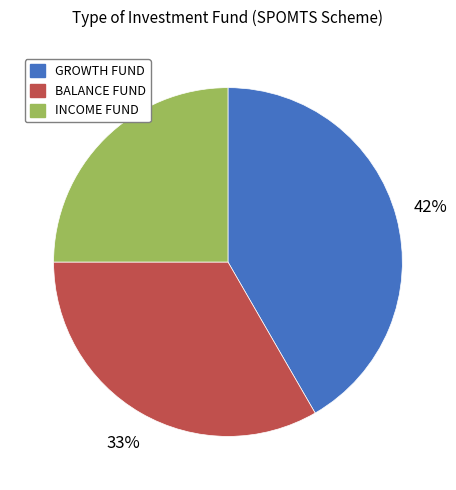

Between GROWTH FUND and BALANCE FUND, which is larger?

GROWTH FUND